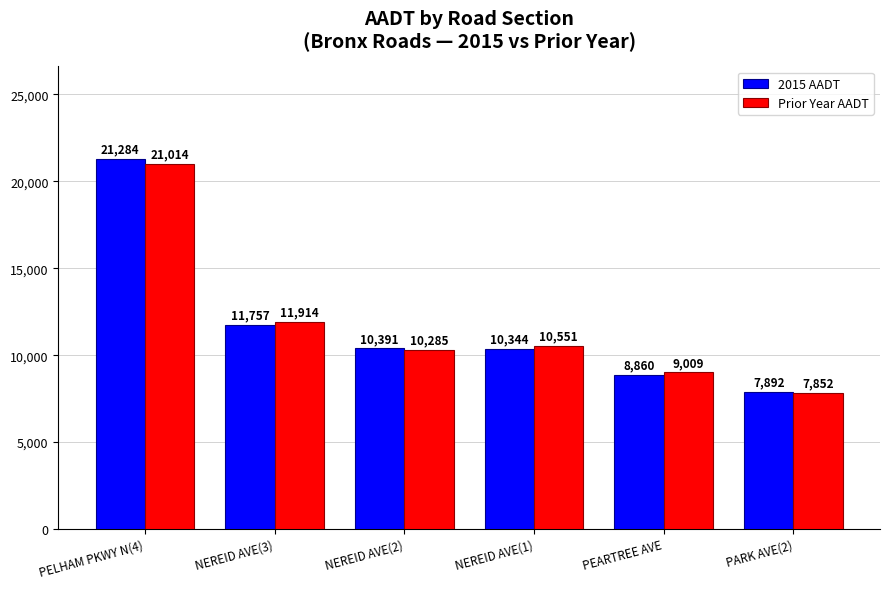

At PARK AVE(2), list the series in order from smallest to largest.

Prior Year AADT, 2015 AADT